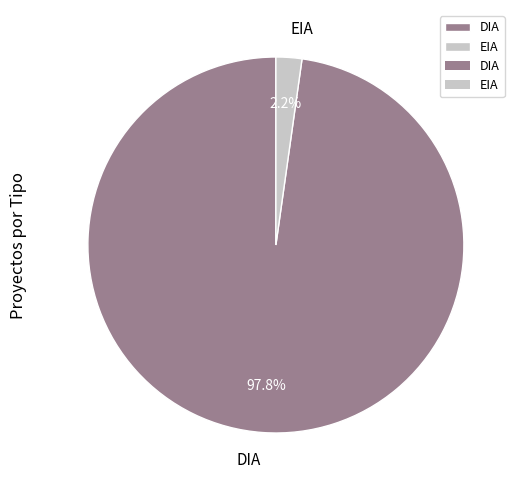

How many segments does this pie chart have?

2